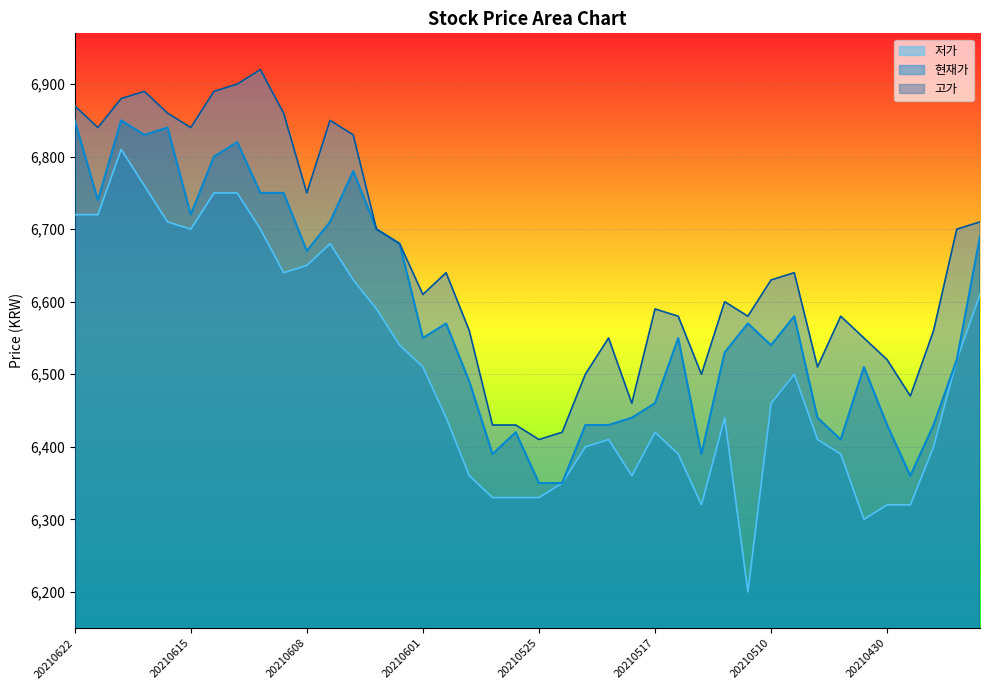

At 20210609, list the series in order from largest to smallest.

고가, 현재가, 저가